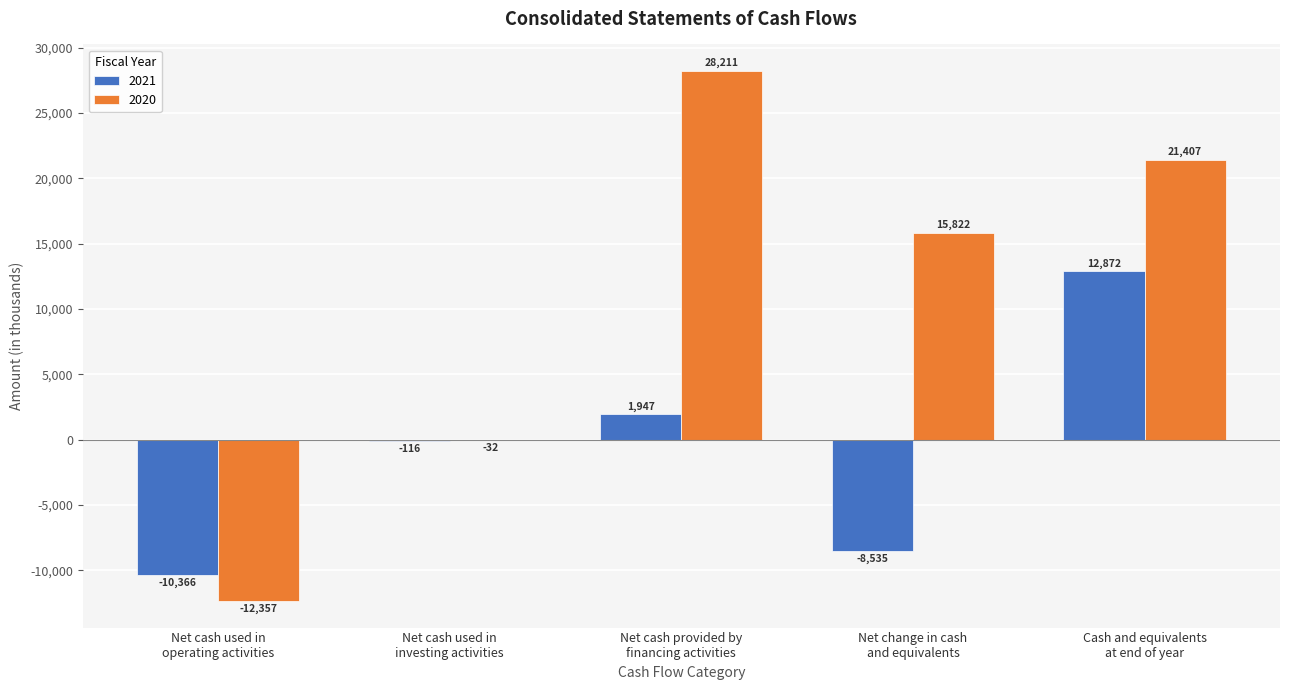

What are all the series names shown in the legend?

2021, 2020